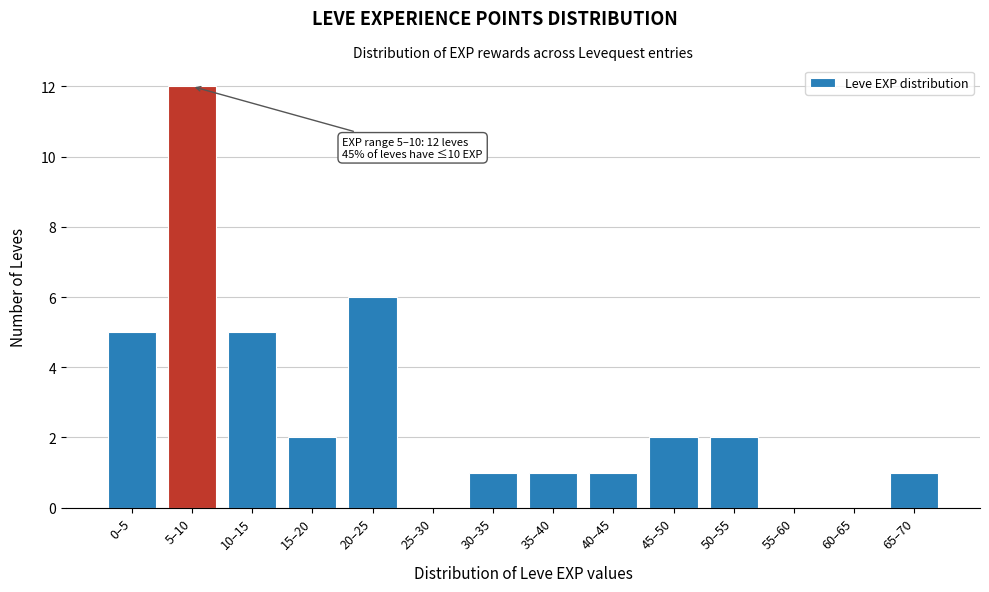

Reading left to right, transcribe all the data shown in this chart.

0–5=5	5–10=12	10–15=5	15–20=2	20–25=6	25–30=0	30–35=1	35–40=1	40–45=1	45–50=2	50–55=2	55–60=0	60–65=0	65–70=1